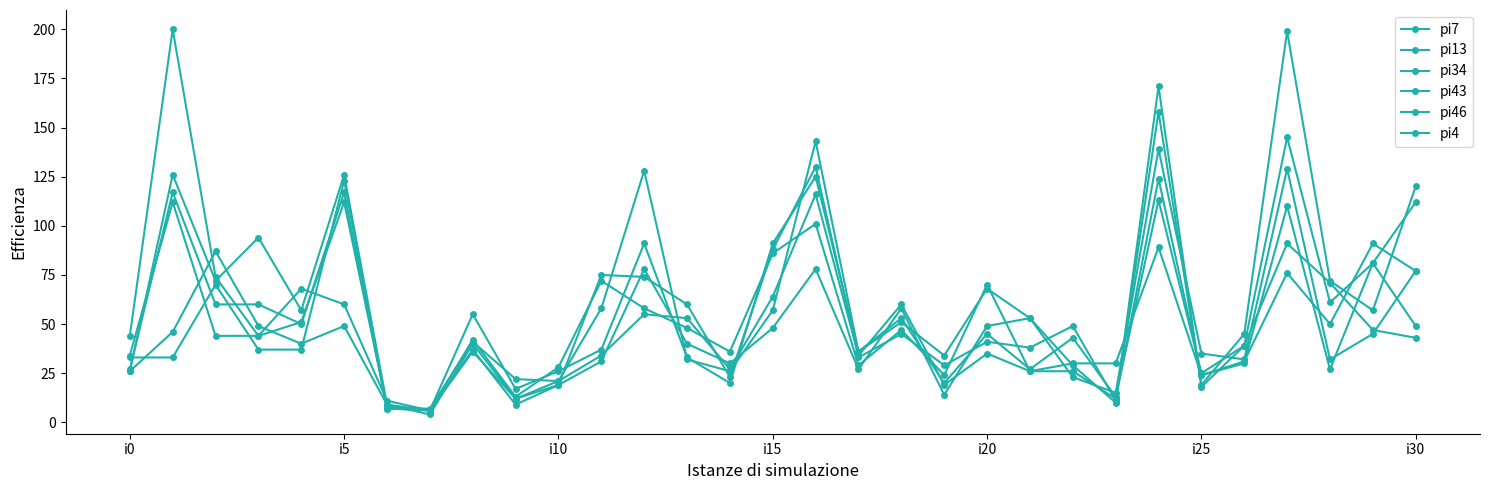

How many lines are shown in the chart?

6